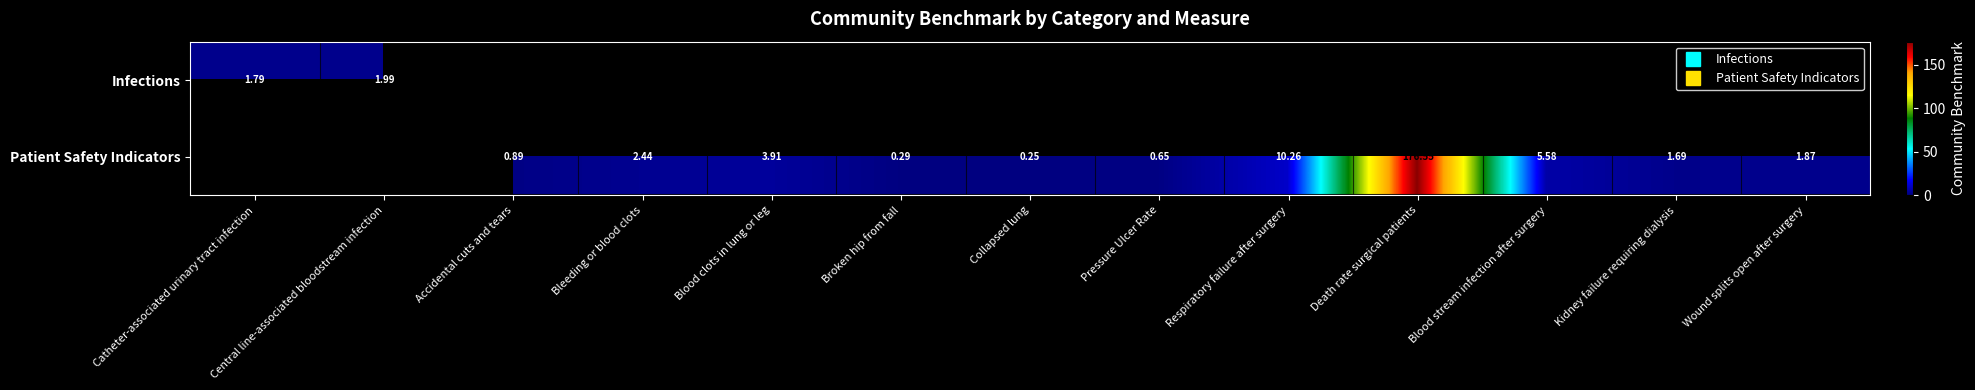

At which category does the chart reach its minimum across all series?

Collapsed lung